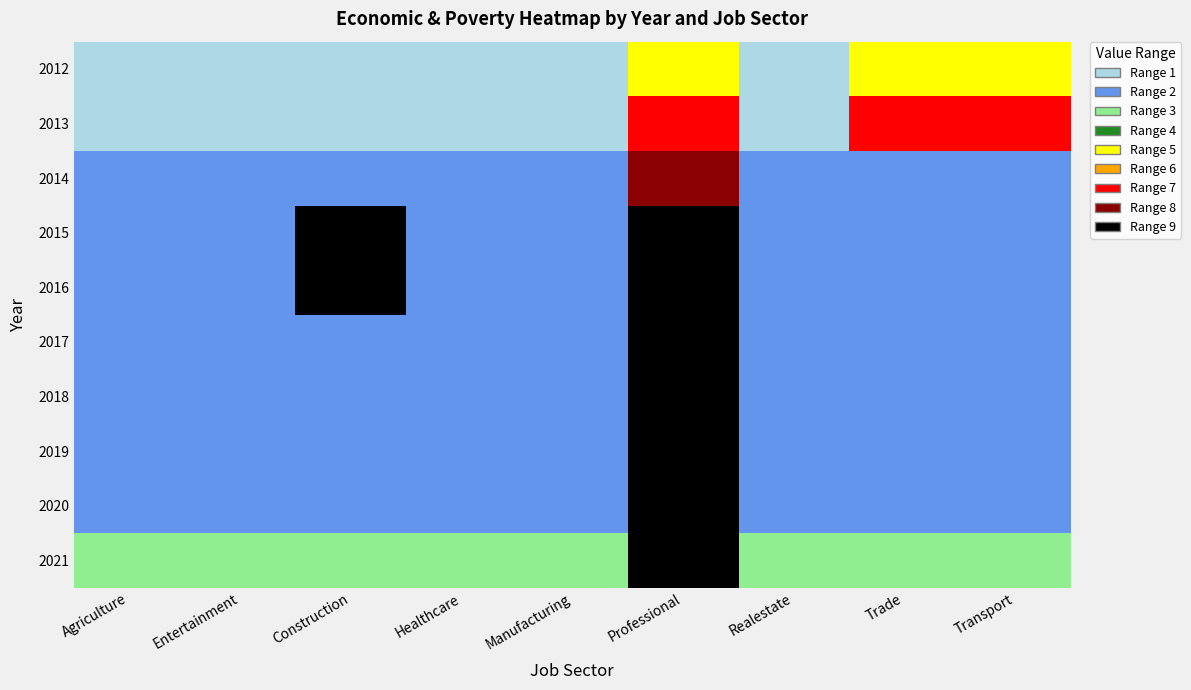

Which has a higher value, Agriculture or Trade?

Trade